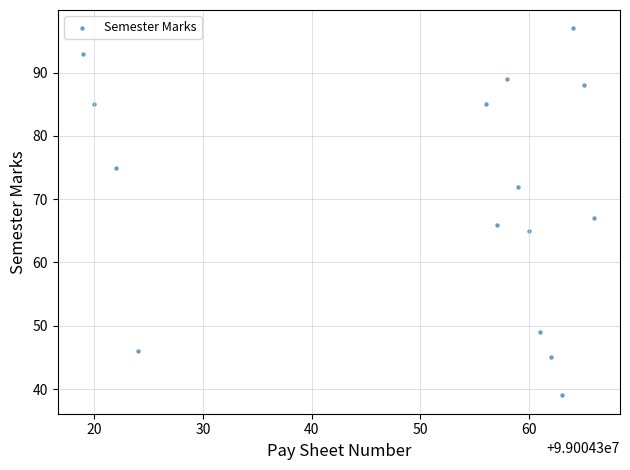

What Y value in the scatter plot is closest to 68?

67